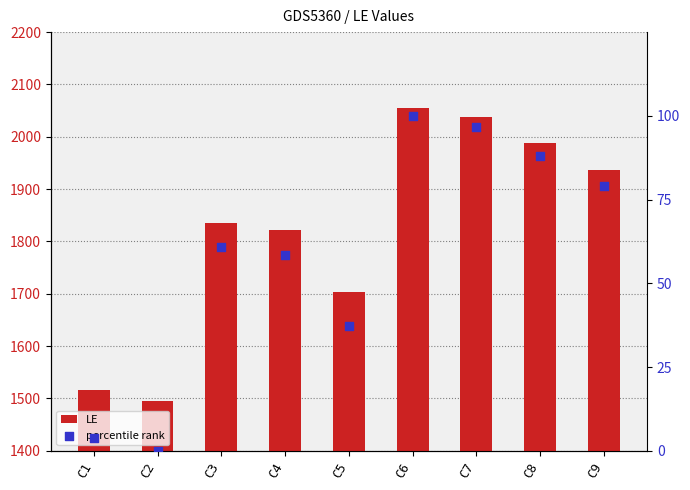

Which series has the largest total across all categories?

LE